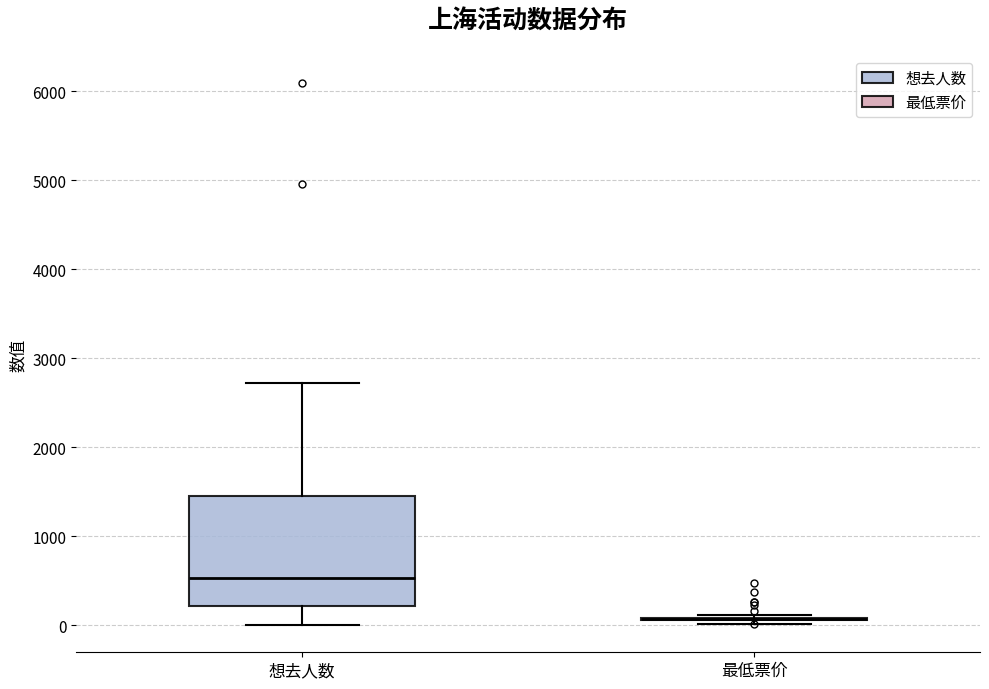

Reading left to right, transcribe this box plot: for each box, give where its median line is, the range the box spans, and where its two whiskers end, as read against the y-axis. The values are not printed on the chart, so give them approximately, as read against the axis.

想去人数: median 500, box 200 to 1400, whiskers 0 to 2700
最低票价: box collapsed to a line at 100, whiskers 0 to 100